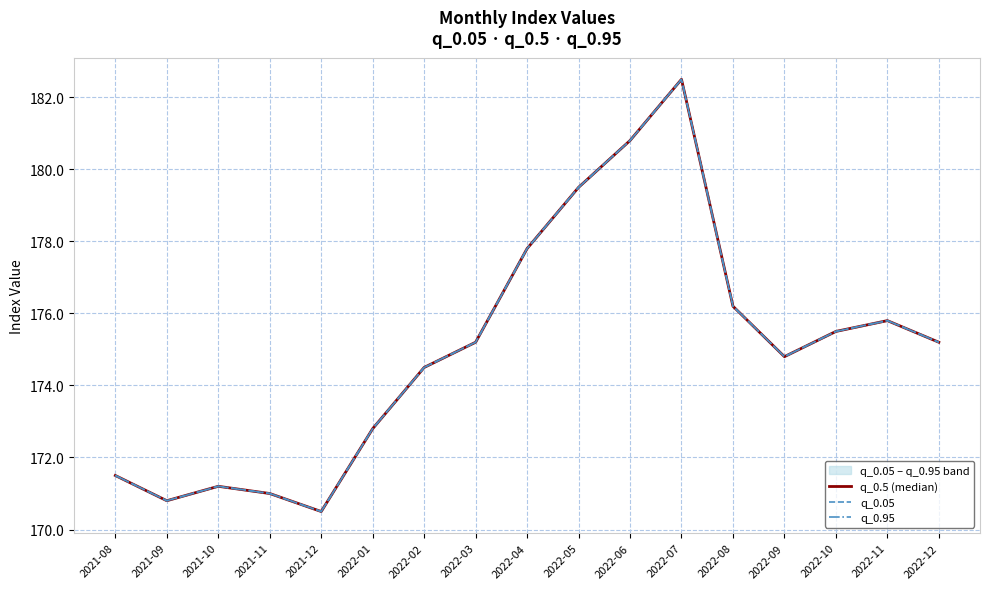

True or false: q_0.5 (median) and q_0.05 cross at least once.

False